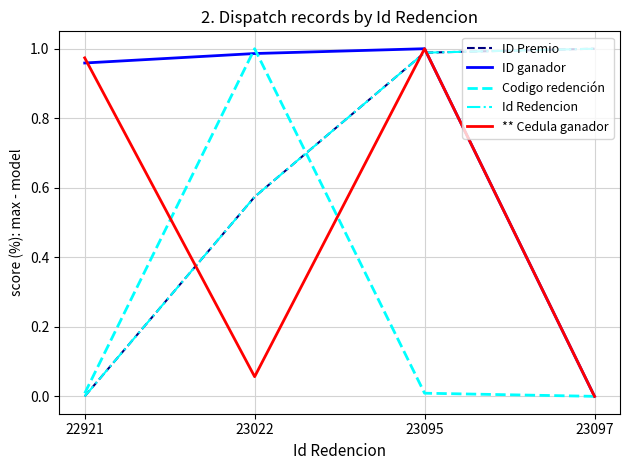

What is the total value across all series at 23095?

4.0